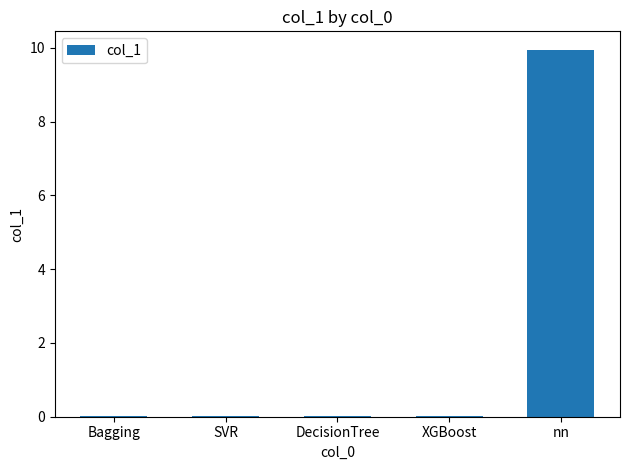

What is the average value?

2.0